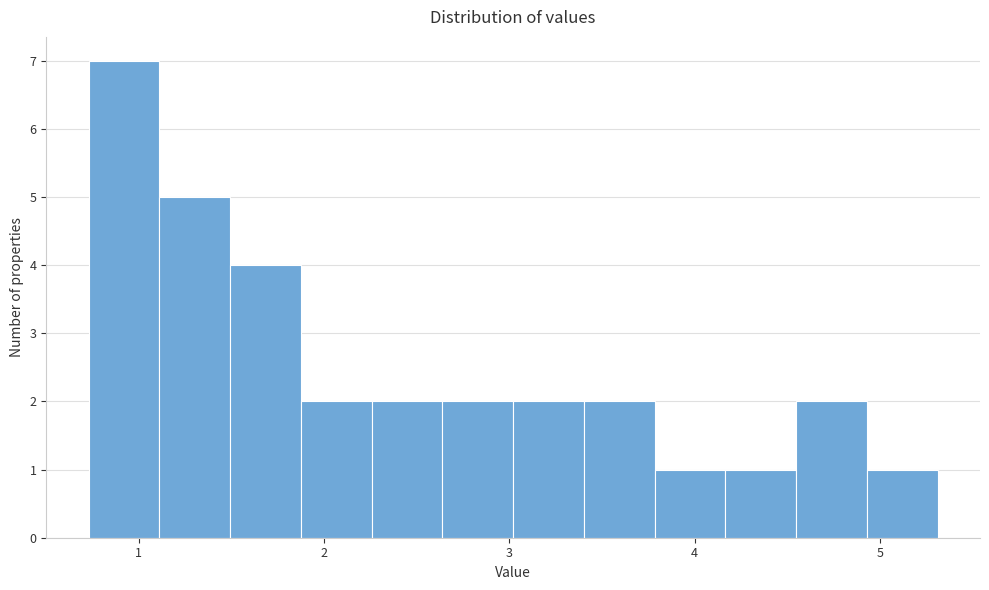

Around what value on the x-axis is the tallest bar? Give the approximate position of its centre, as read against the axis.

0.9